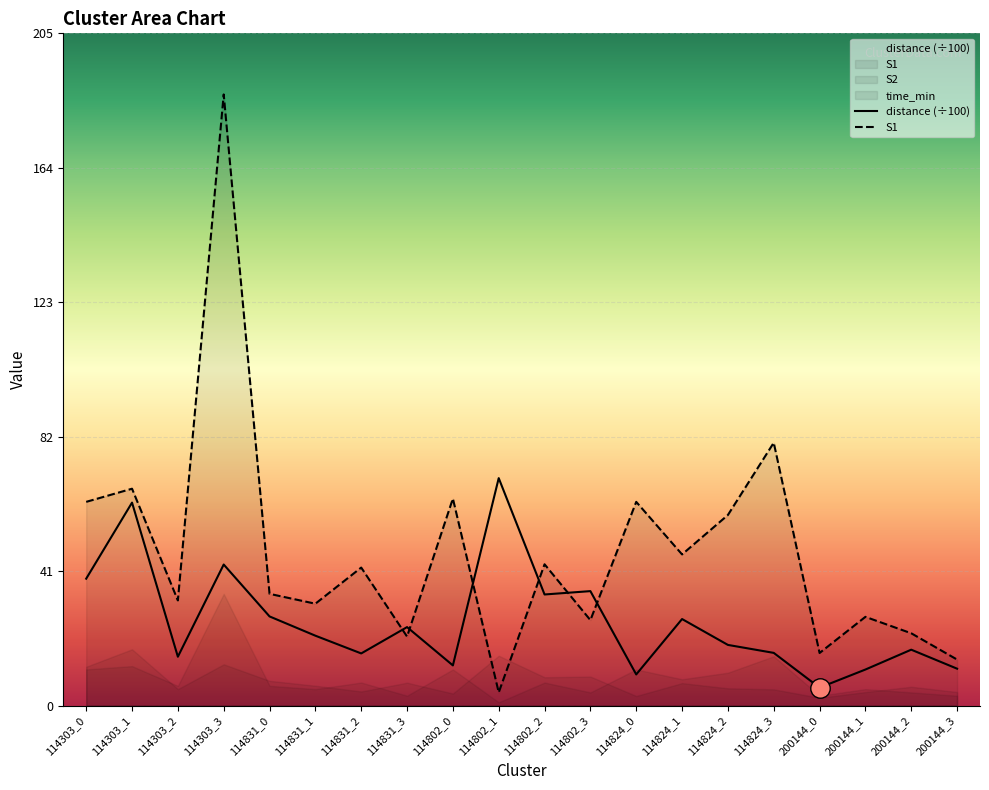

What is the approximate value of distance (÷100) at 200144_3?

11.2